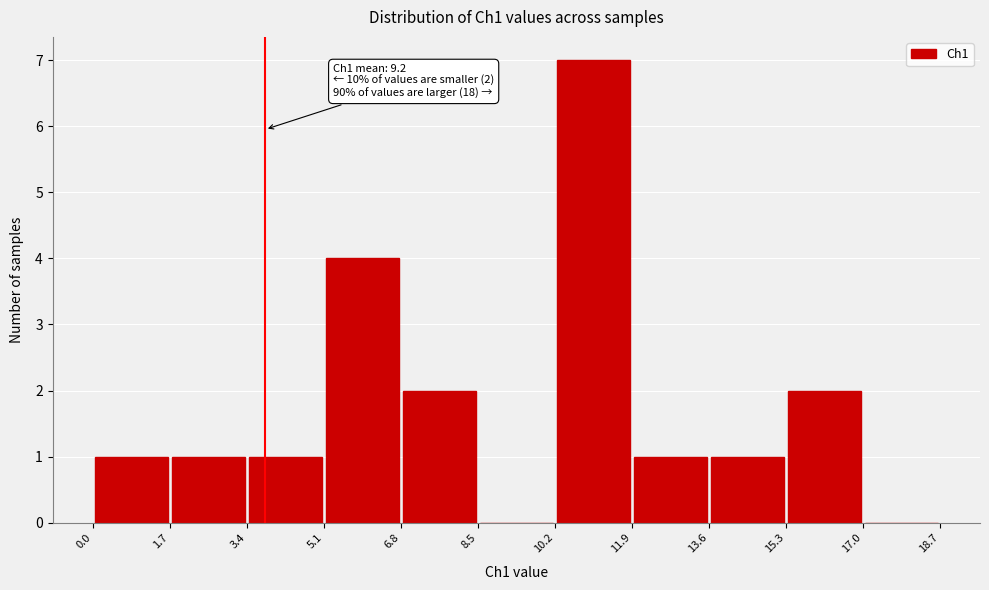

Over which range of the x-axis is the bar tallest?

10.2 to 11.9